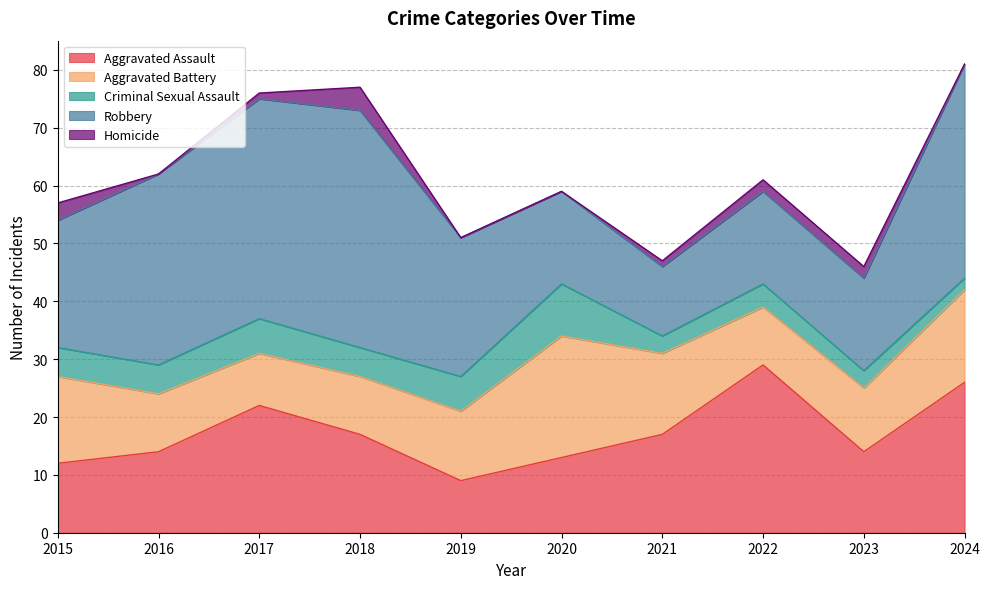

True or false: Aggravated Assault and Robbery cross at least once.

True